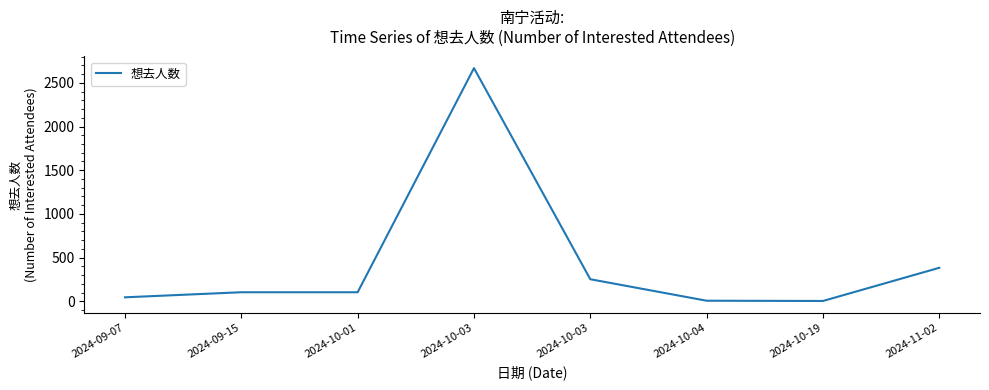

Is this an area chart (filled region under the line)?

No